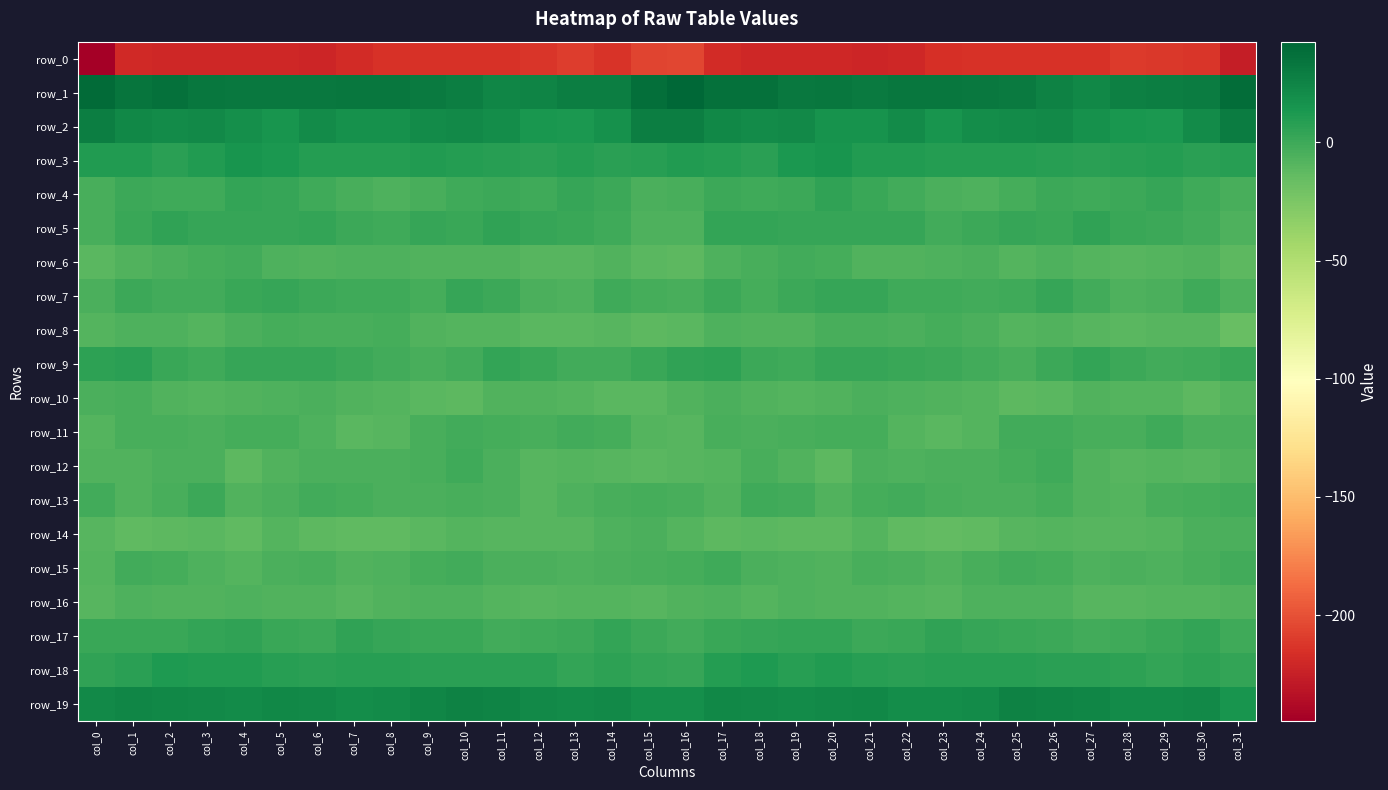

Which series changed the most between col_6 and col_22?

row_11